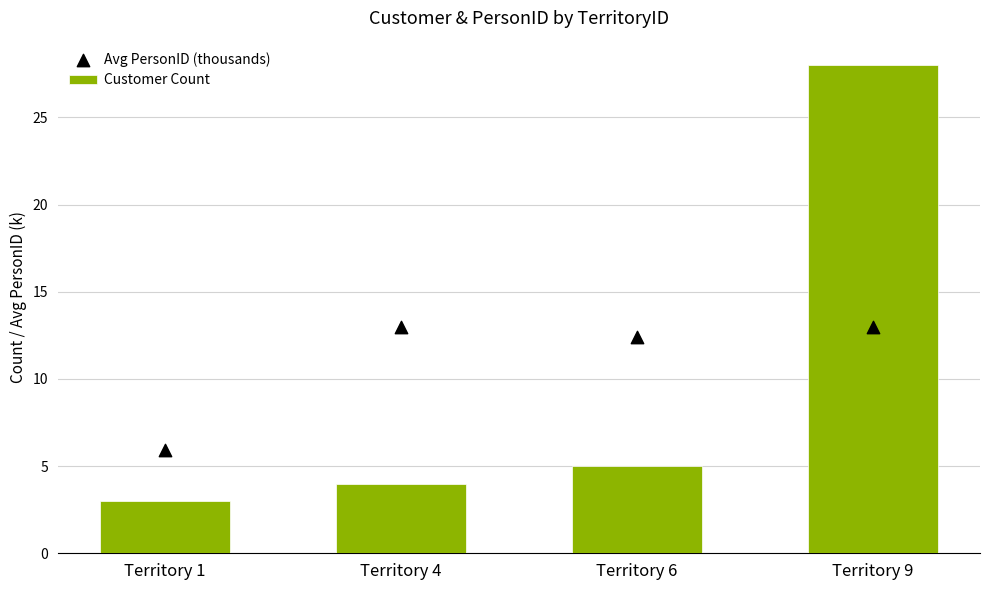

Which series has the widest spread of Y values?

Customer Count